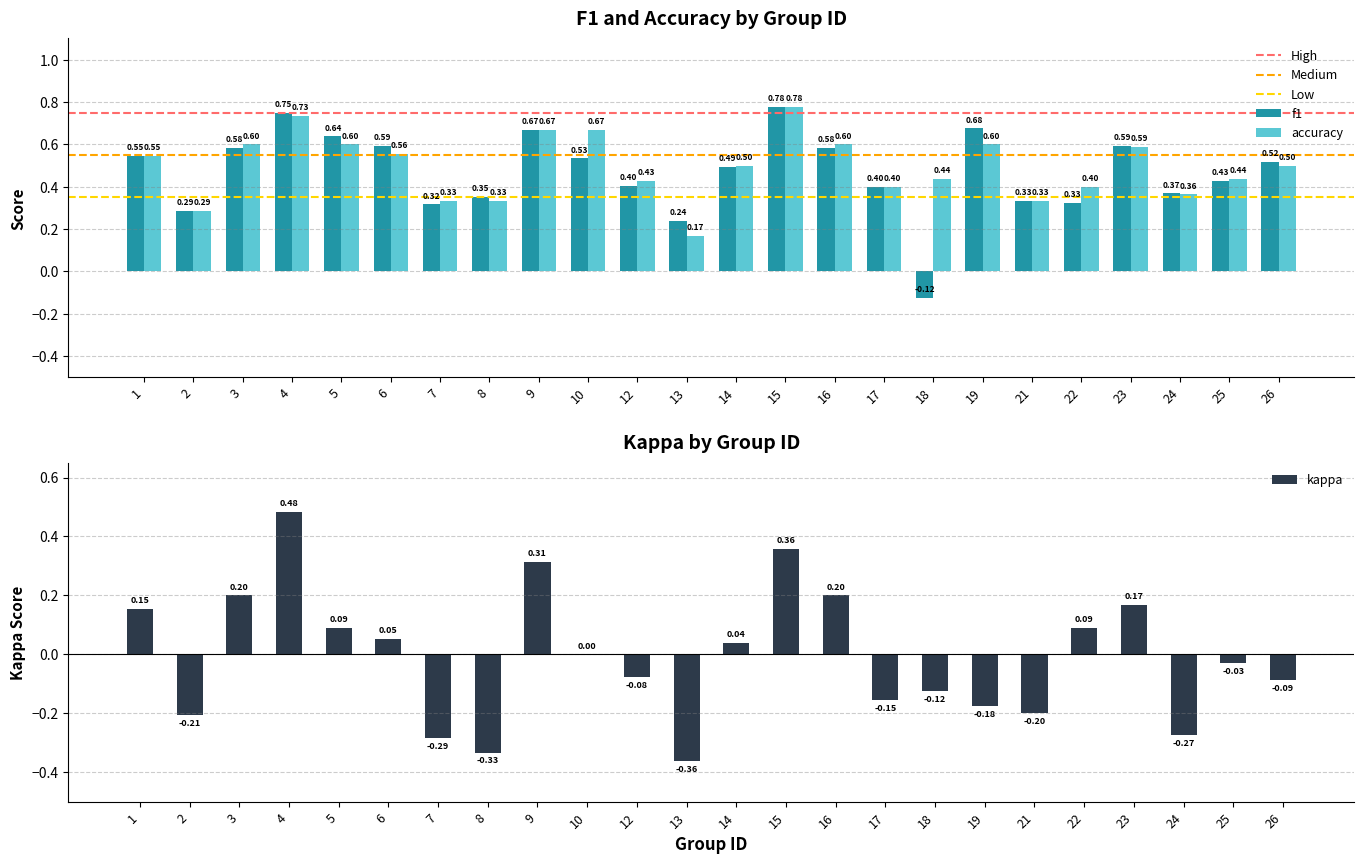

How many positive values does the kappa series have?

11